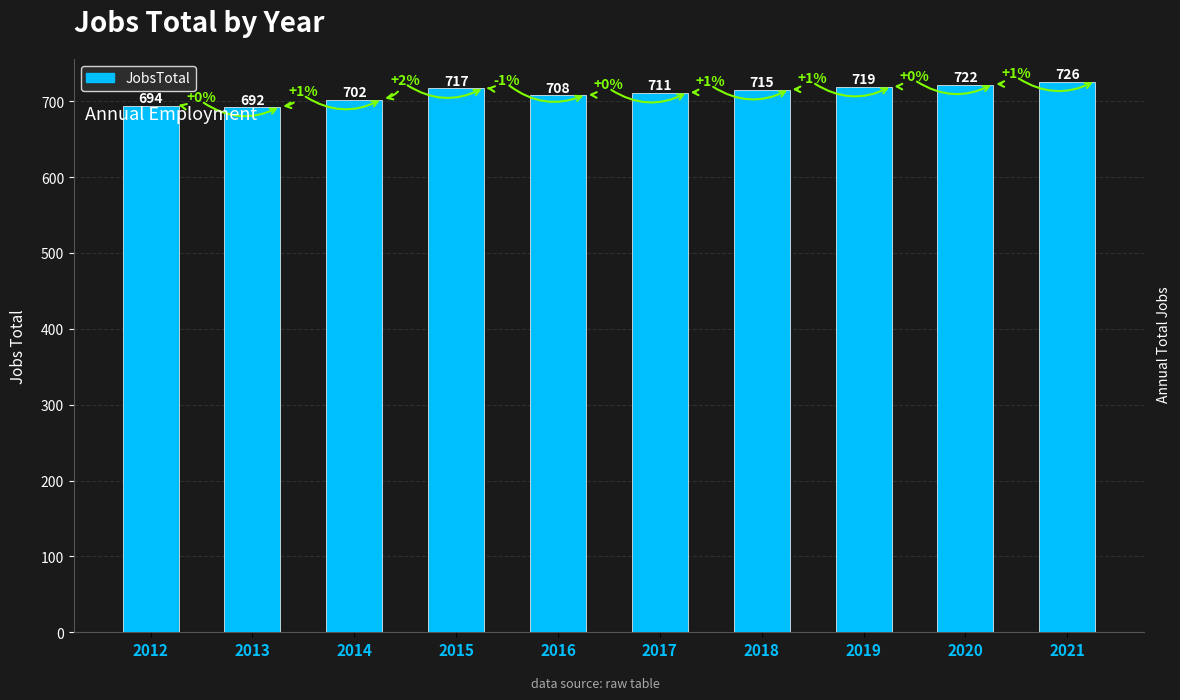

List the labels in order of value, largest first.

2021, 2020, 2019, 2015, 2018, 2017, 2016, 2014, 2012, 2013